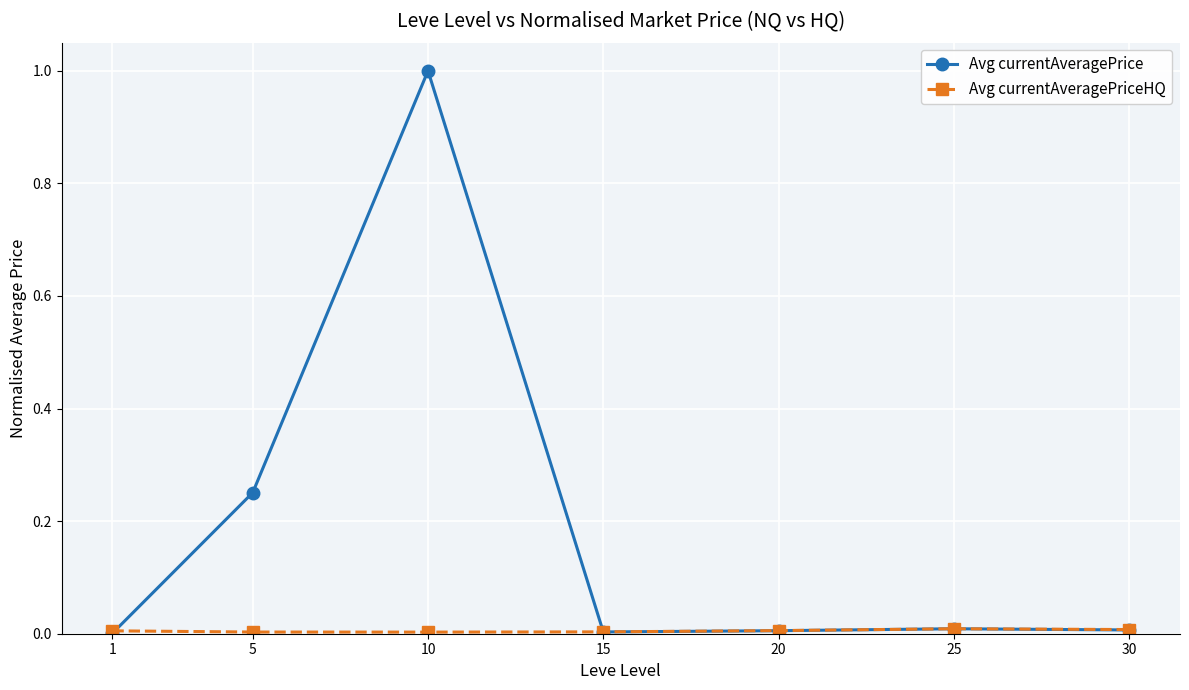

Is it true that Avg currentAveragePrice equals 0.0 at 15?

True